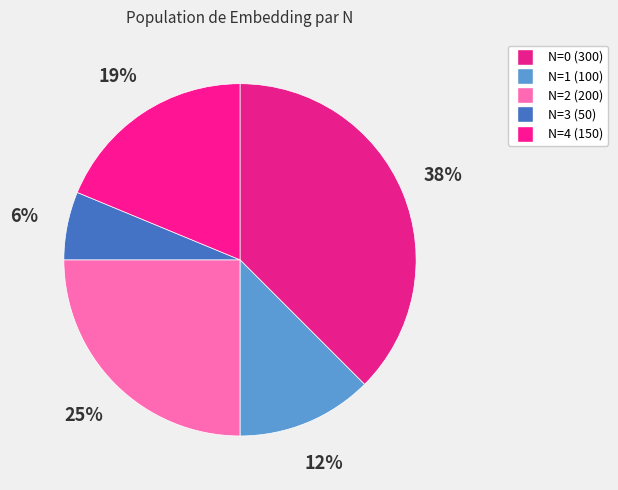

Rank the categories by value from lowest to highest.

N=3 (50), N=1 (100), N=4 (150), N=2 (200), N=0 (300)